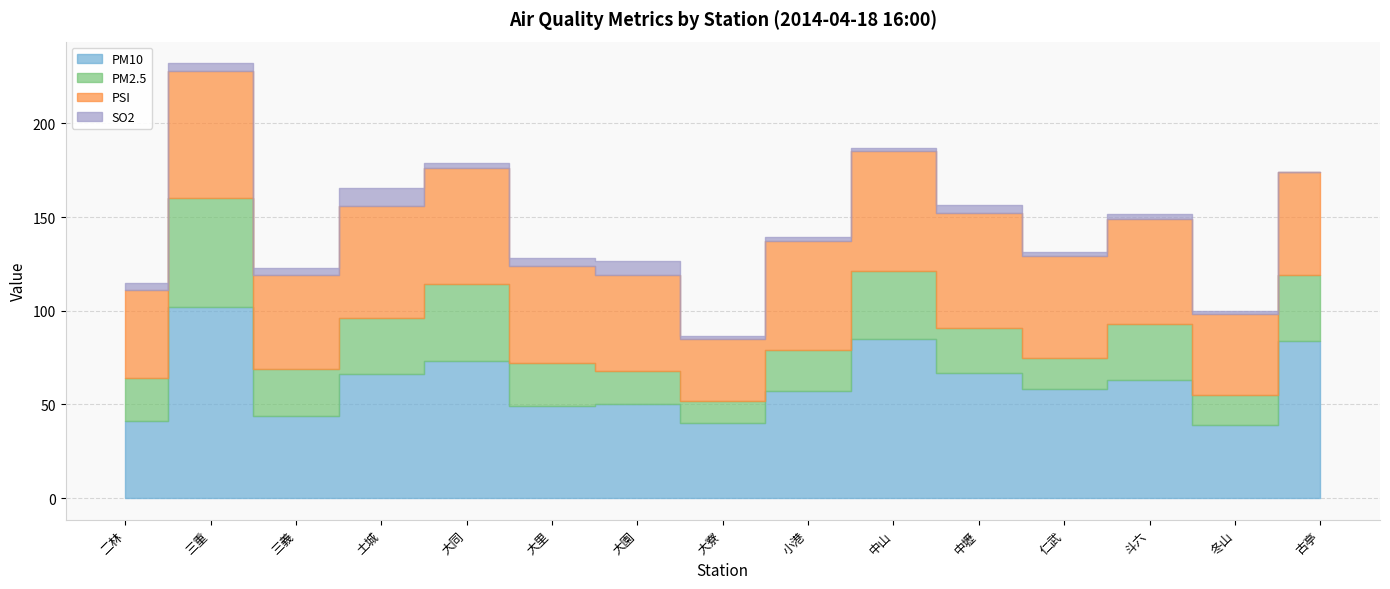

What position from the right is 大園?

9